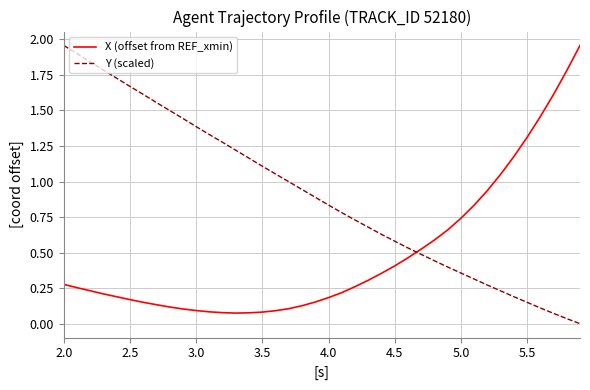

Does the chart display data point markers on the line(s)?

No